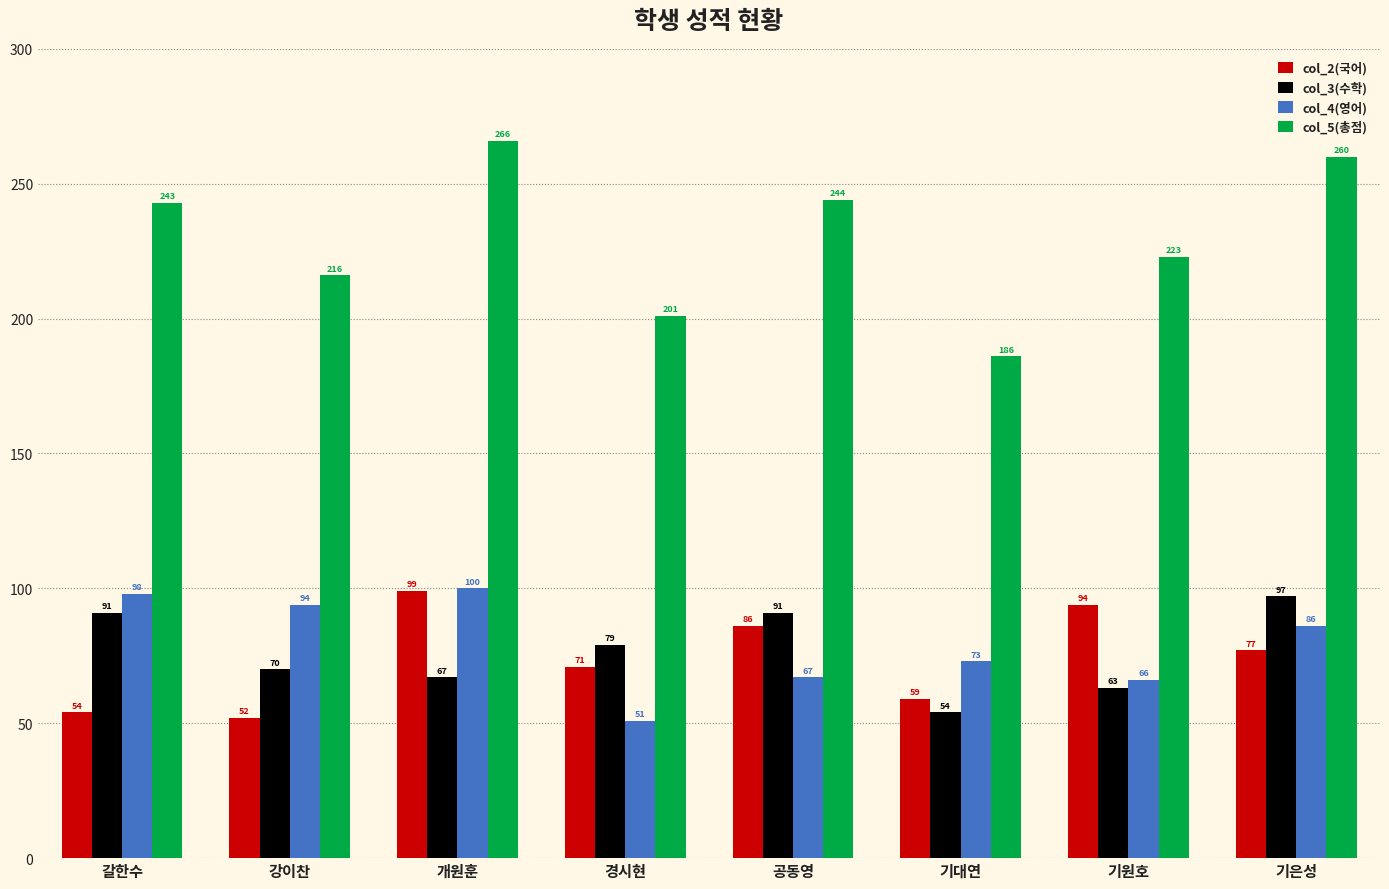

Which series has the largest range (max minus min)?

col_5(총점)